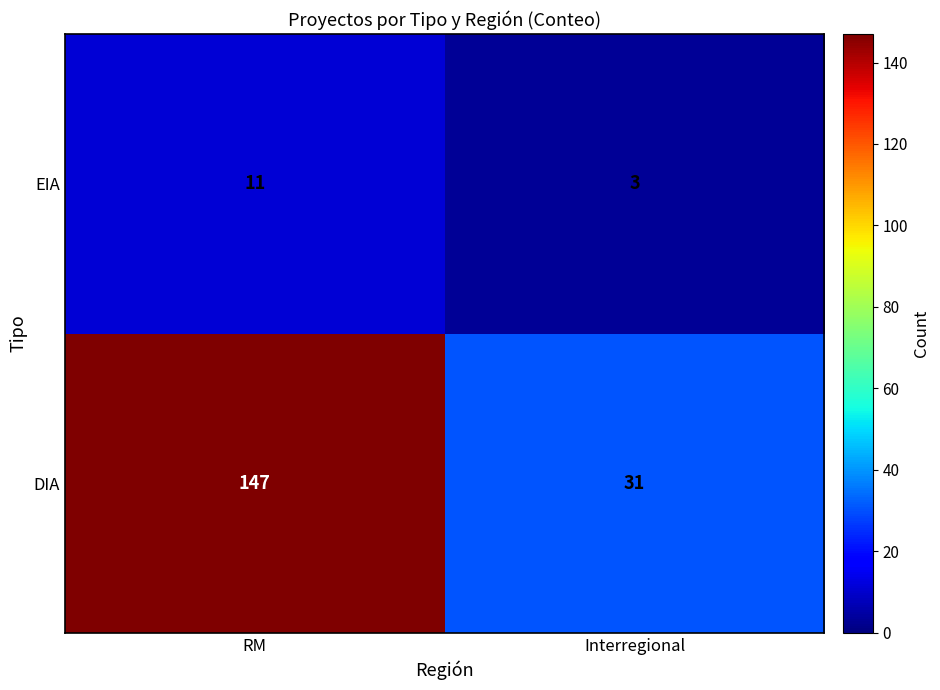

The EIA series shows 3 at Interregional. True or false?

True